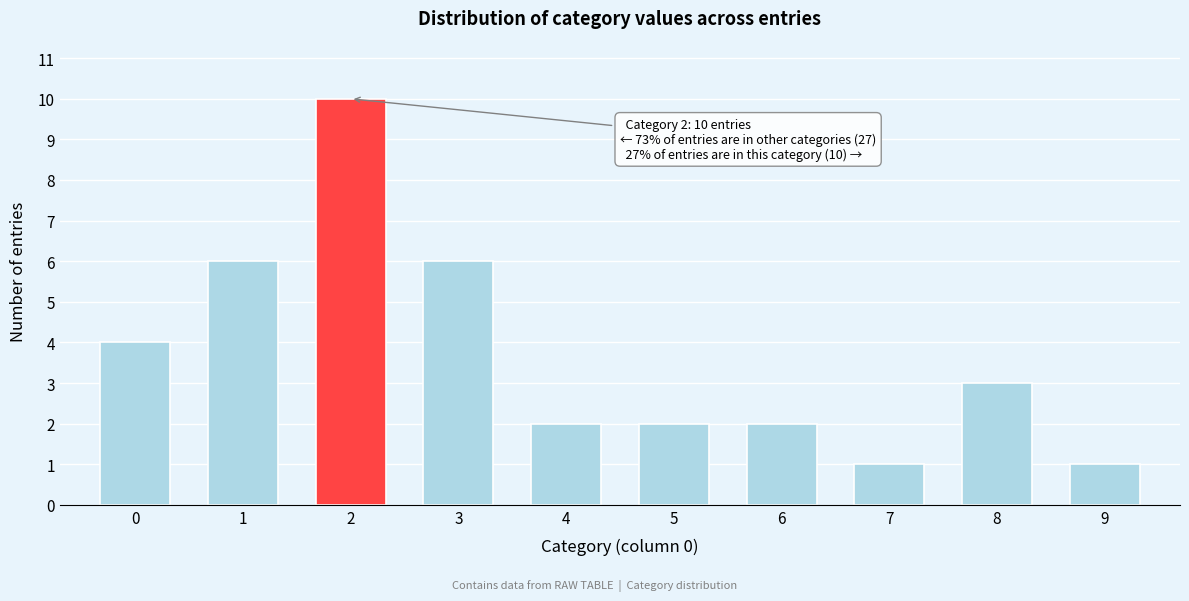

Reading right to left, transcribe all the data shown in this chart.

9=1	8=3	7=1	6=2	5=2	4=2	3=6	2=10	1=6	0=4